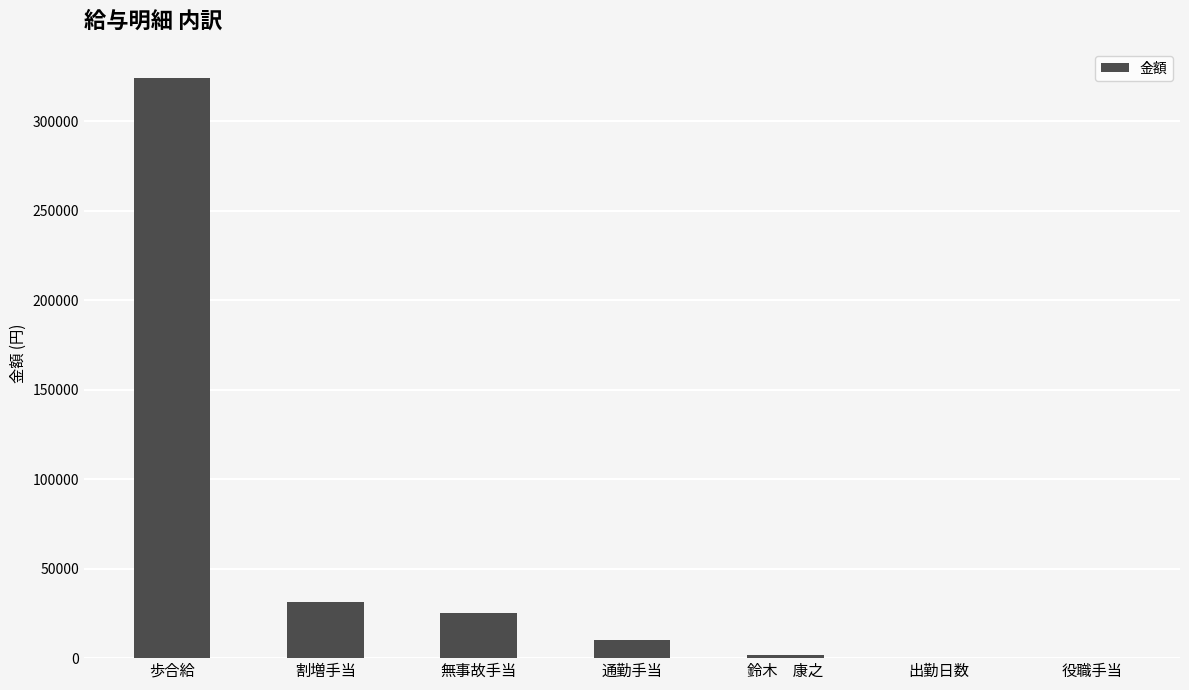

True or false: the data shows 1610 at 鈴木　康之.

True